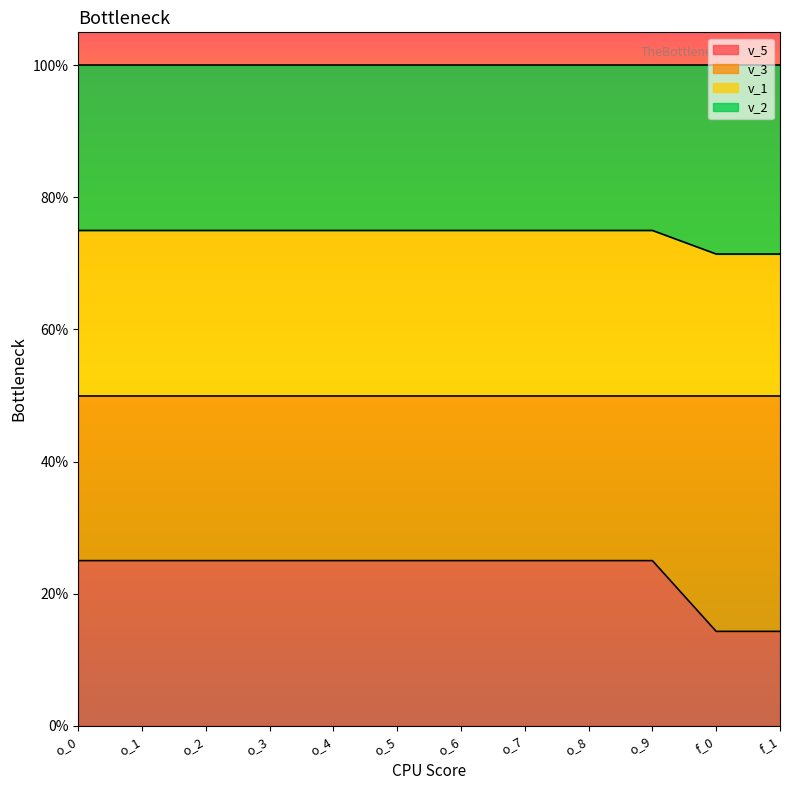

True or false: v_5 and v_3 cross at least once.

False